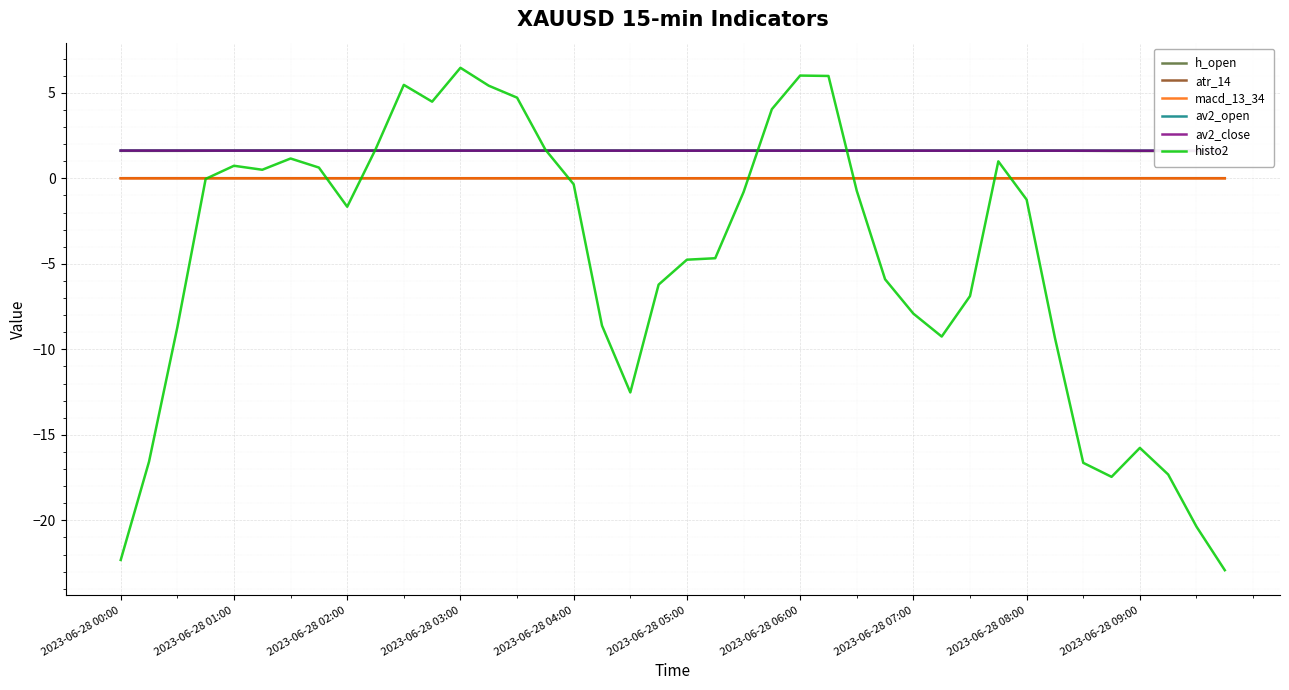

Is it true that macd_13_34 equals 0.0 at 2023-06-28 08:00?

True